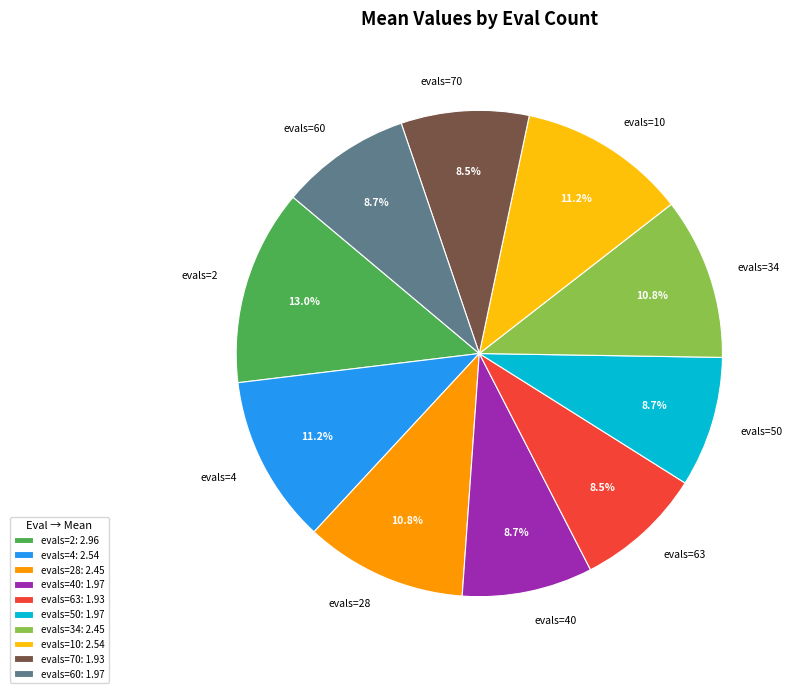

What is the largest slice in the pie chart?

evals=2